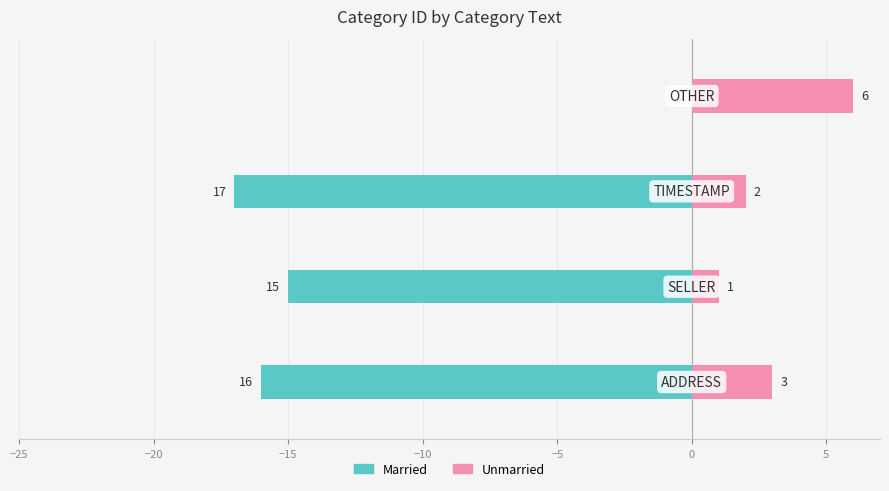

Reading left to right, extract all data points from this chart.

Married: -16	-15	-17	0
Unmarried: 3	1	2	6